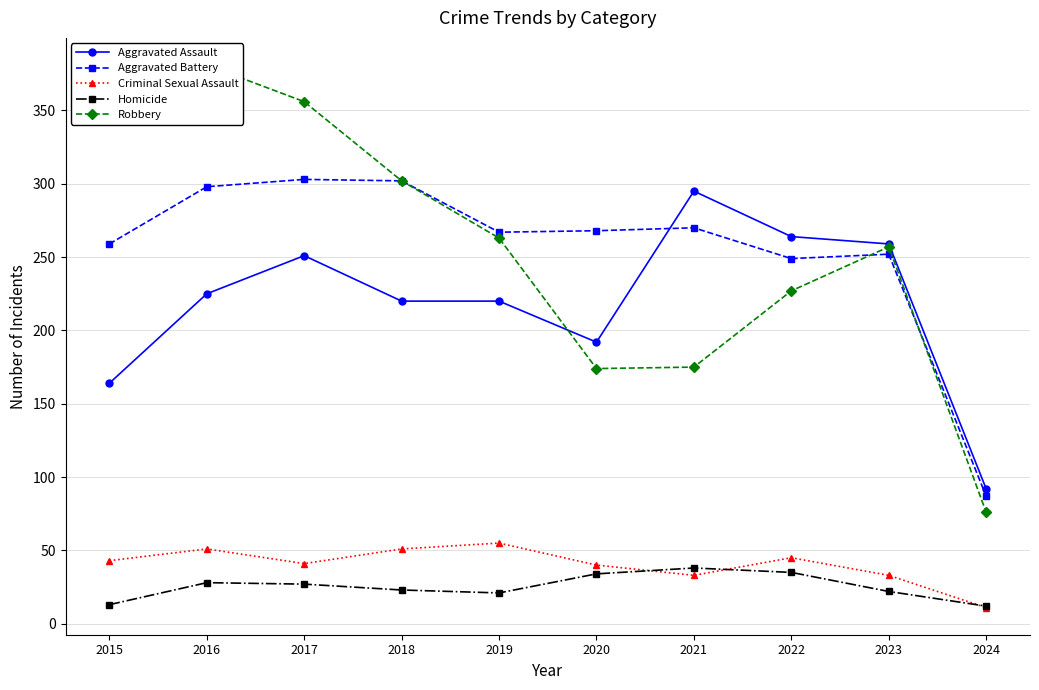

True or false: Criminal Sexual Assault has a value of 11 at 2024.

True